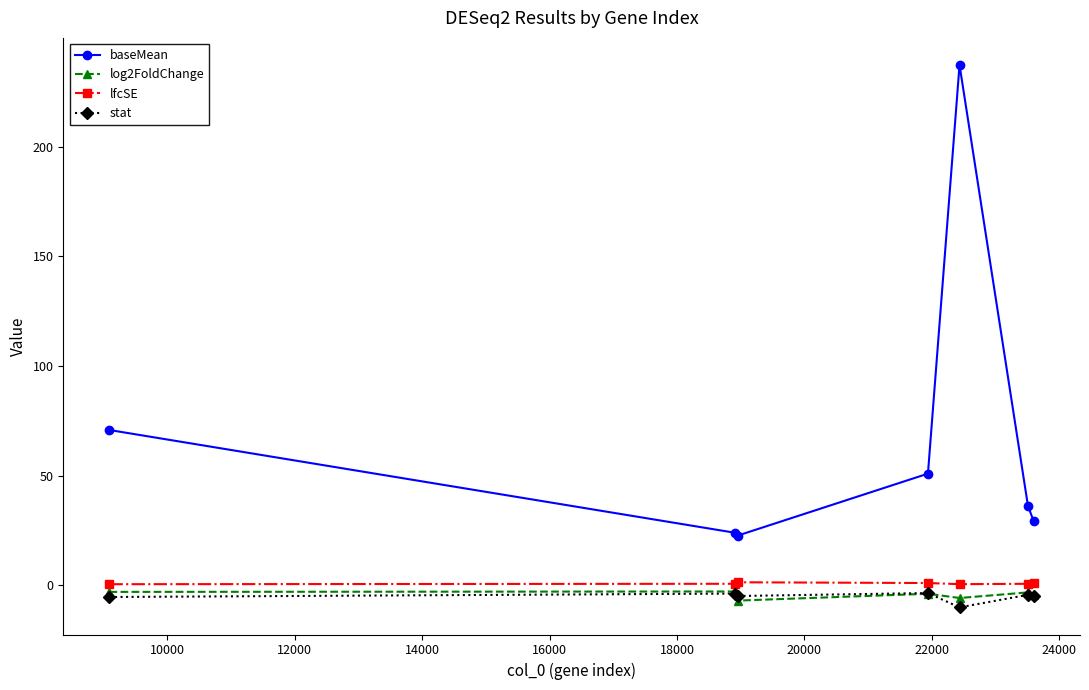

What is the minimum value for baseMean?

22.7